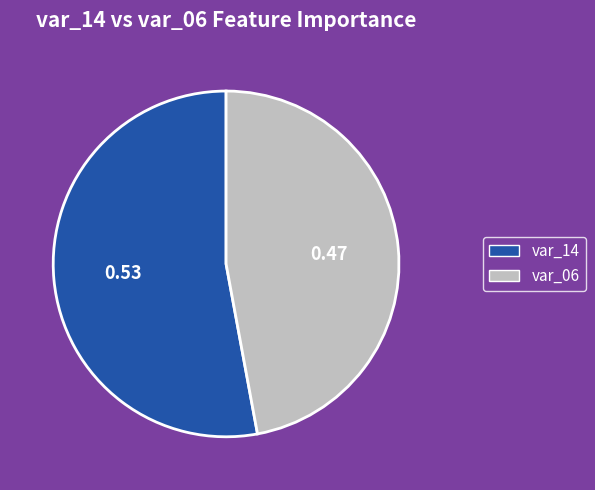

Between var_06 and var_14, which is larger?

var_14